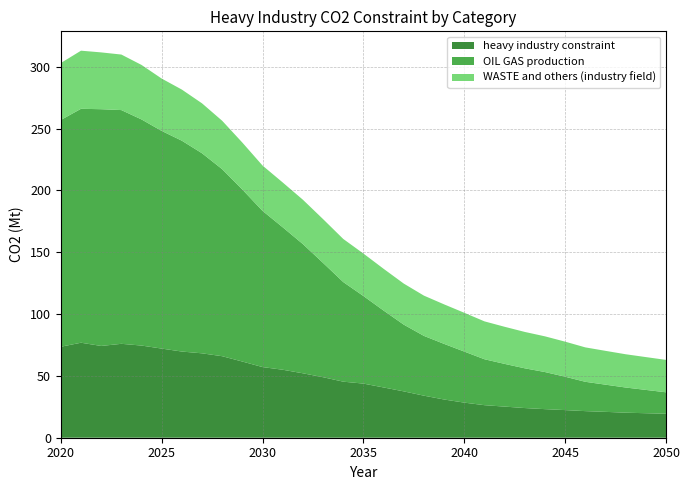

Reading right to left, list all the values displayed in this chart.

heavy industry constraint: 19.4	19.8	20.2	20.9	21.5	22.3	23.1	24.0	25.2	26.3	28.4	30.9	34.0	37.5	40.6	43.8	45.3	48.9	52.1	55.0	57.1	61.6	65.9	68.2	69.7	72.1	74.5	75.9	74.2	76.8	73.6
OIL GAS production: 17.4	18.9	20.4	22.0	23.7	27.0	30.0	32.1	34.5	37.1	41.3	45.0	48.3	54.0	62.2	70.8	80.5	92.4	104.5	115.2	126.3	139.1	151.2	161.8	170.5	176.0	182.8	189.0	191.4	189.2	183.4
WASTE and others (industry field): 26.2	26.5	26.9	27.3	27.8	28.4	28.9	29.4	30.0	30.6	31.4	32.0	32.6	33.2	33.8	34.3	34.9	35.4	35.9	36.2	36.6	38.0	39.1	40.4	41.3	42.3	44.1	44.9	45.9	47.0	46.1